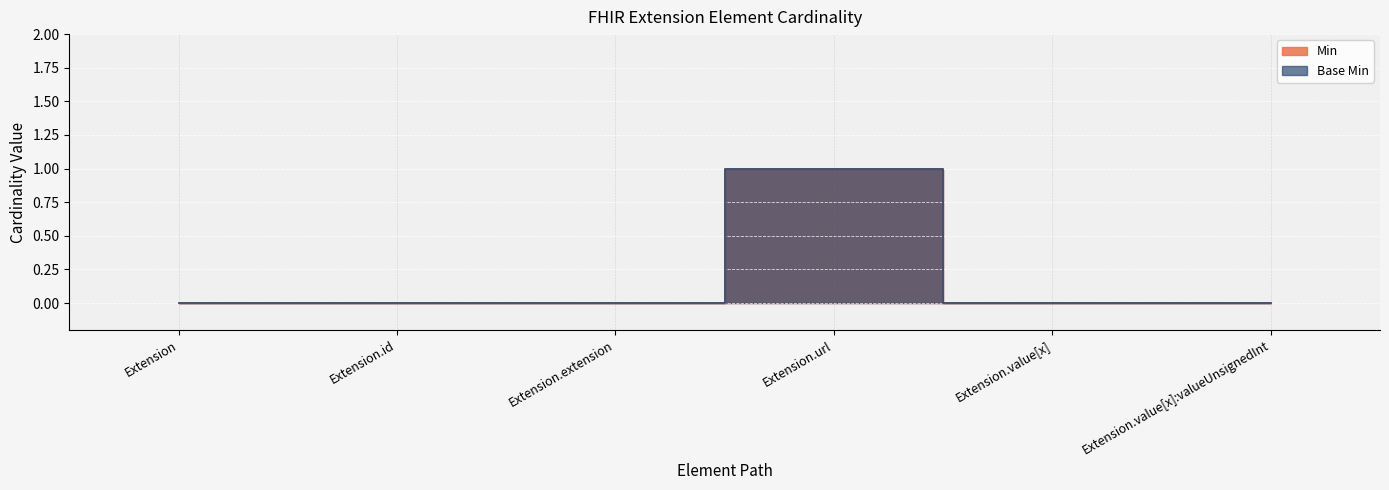

True or false: Base Min and Min cross at least once.

False